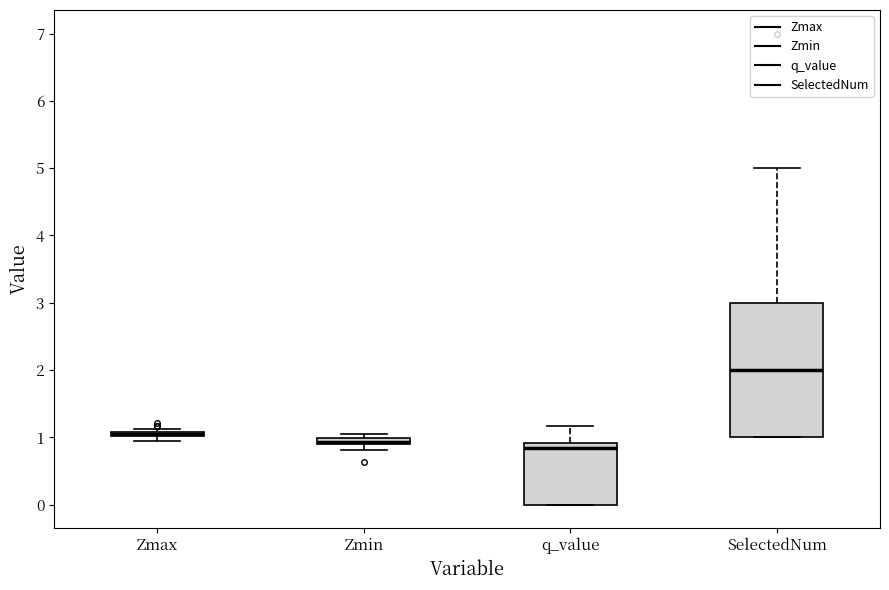

Which box is the tallest, from its lower edge to its upper edge?

SelectedNum